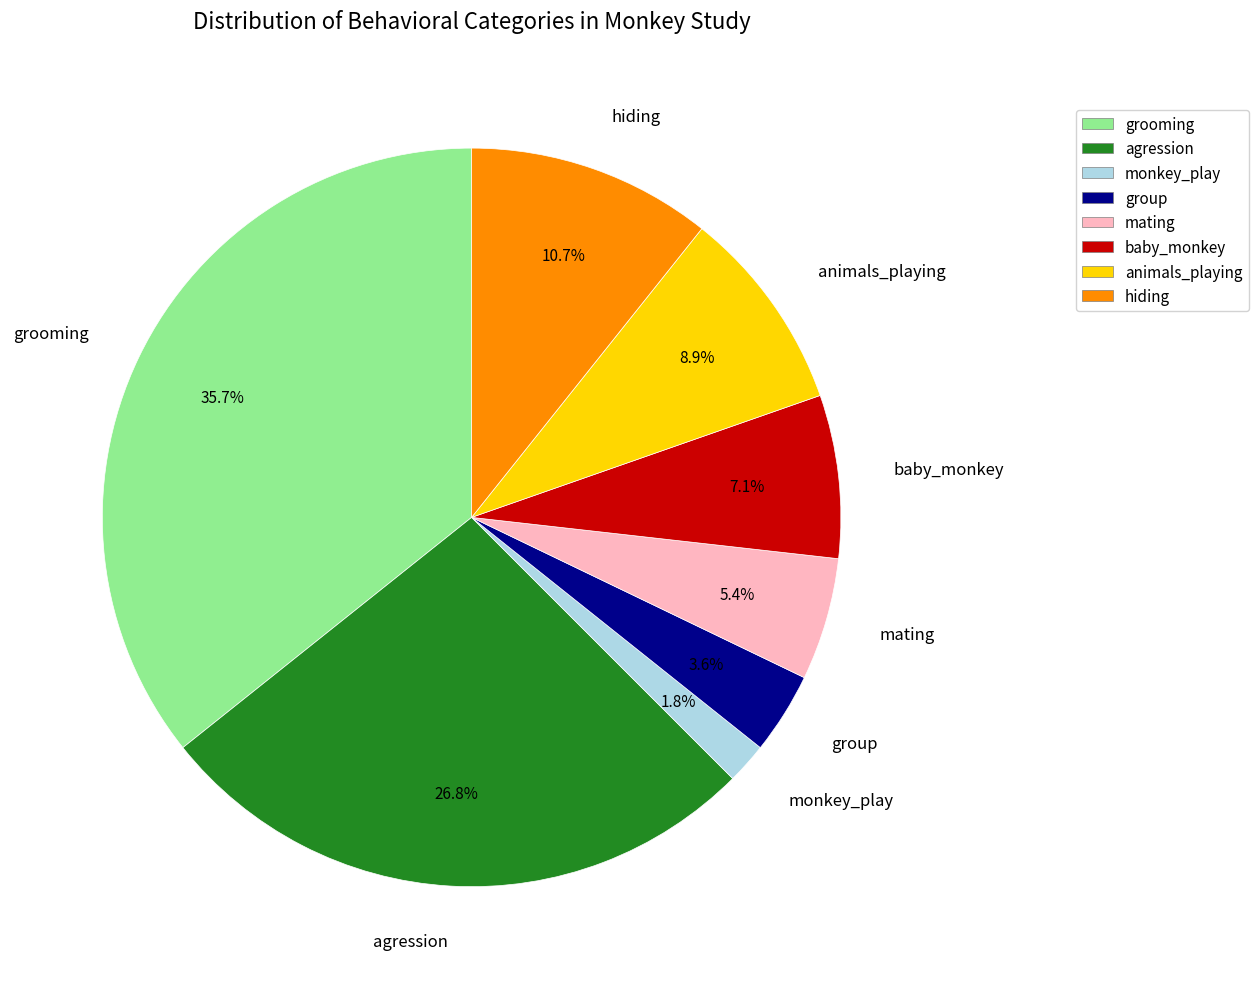

What percentage is the agression slice, to the nearest percent?

27%